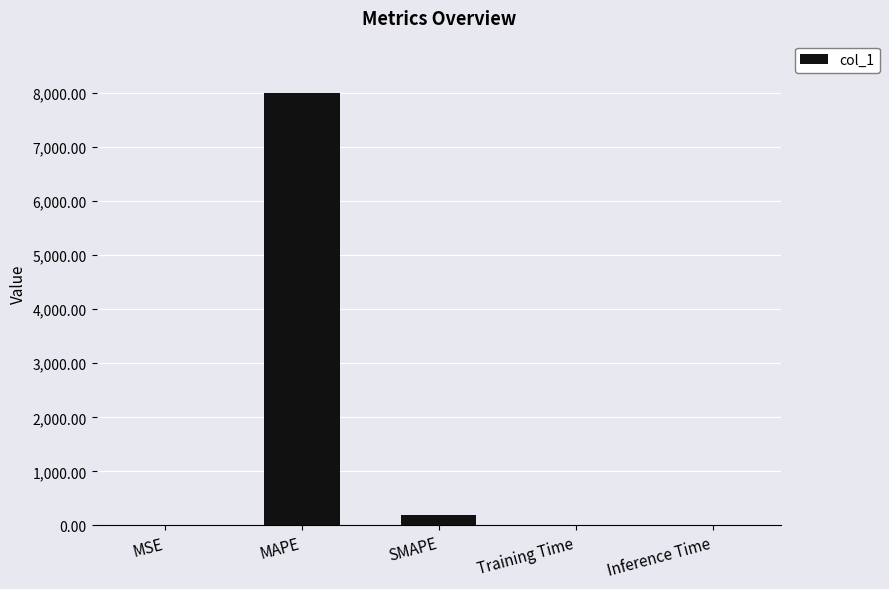

What is the greatest value displayed?

8008.3